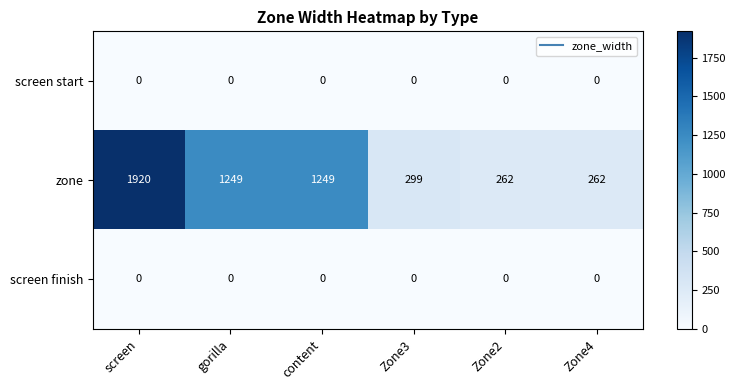

True or false: zone has a value of 820 at content.

False